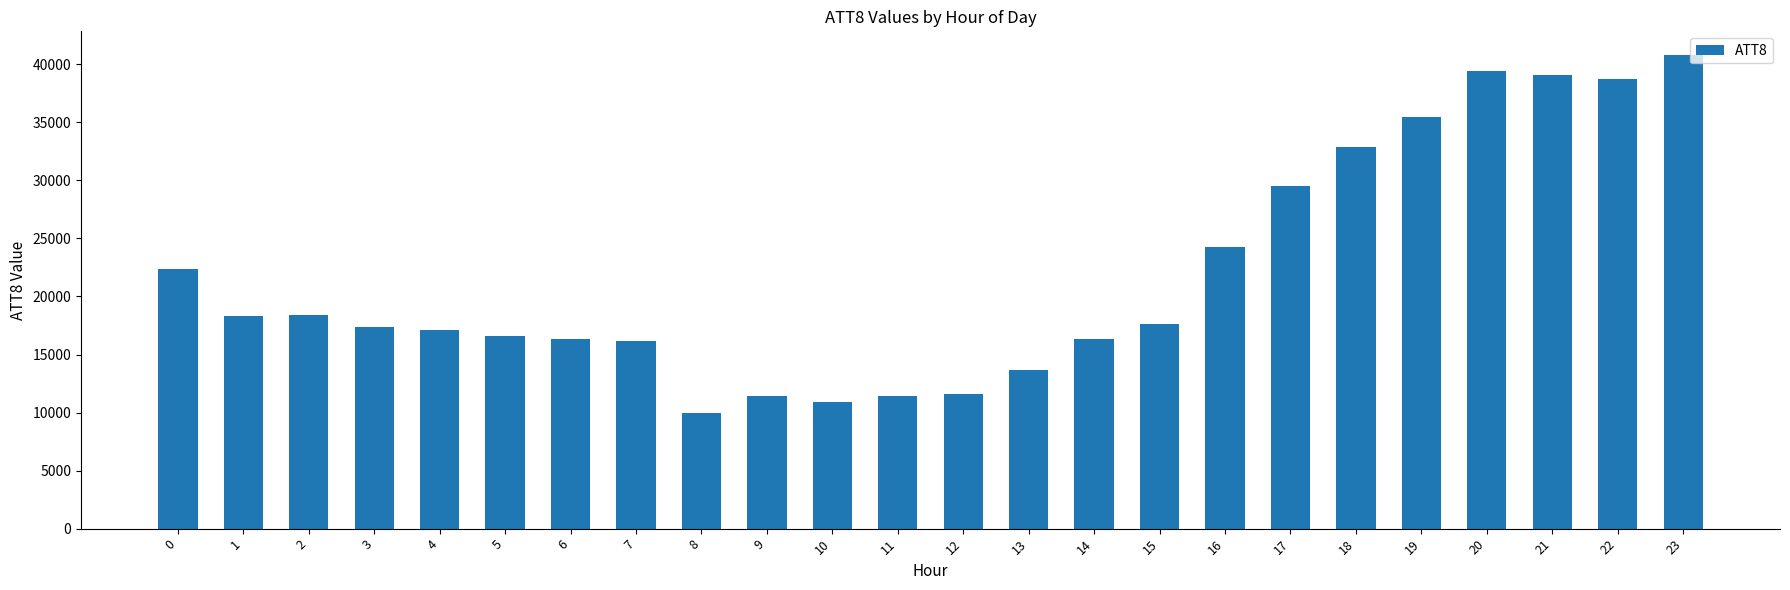

What is the maximum value shown in the chart?

40800